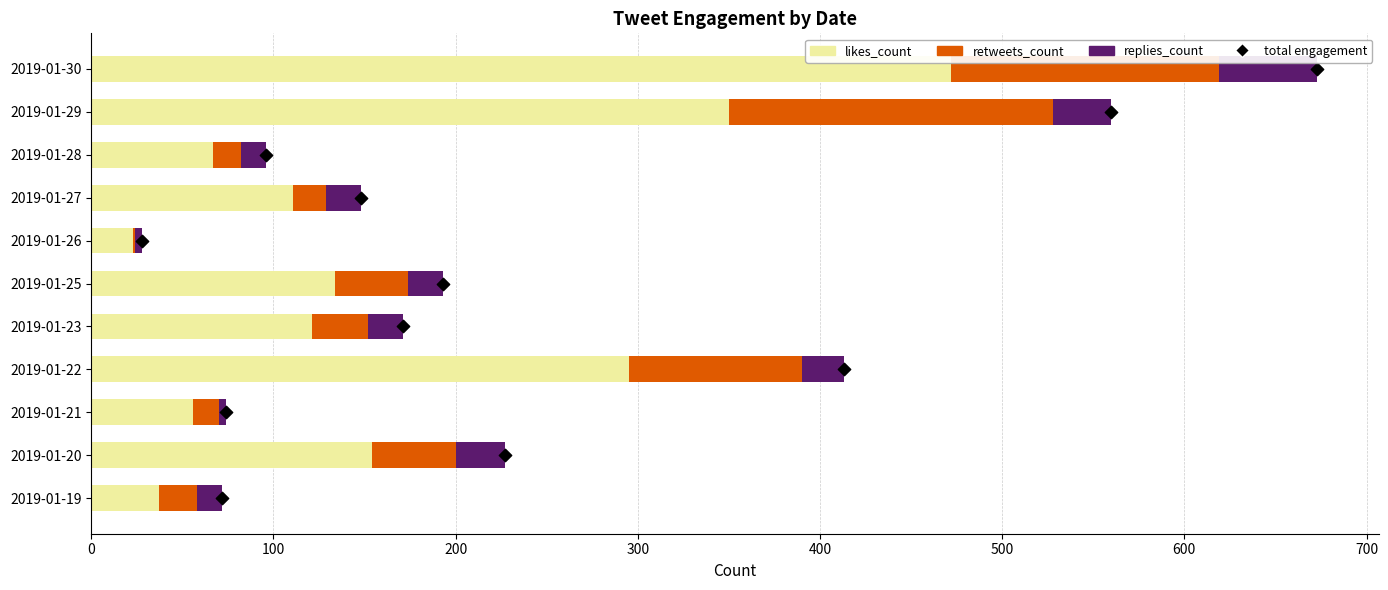

What are all the series names shown in the legend?

likes_count, retweets_count, replies_count, total engagement